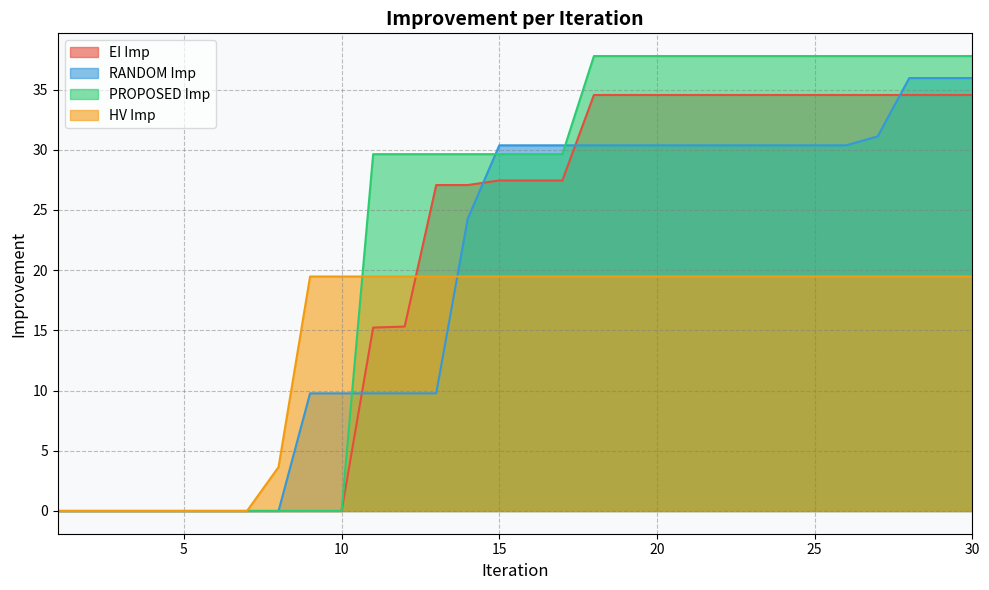

What is the maximum value for HV Imp?

19.5